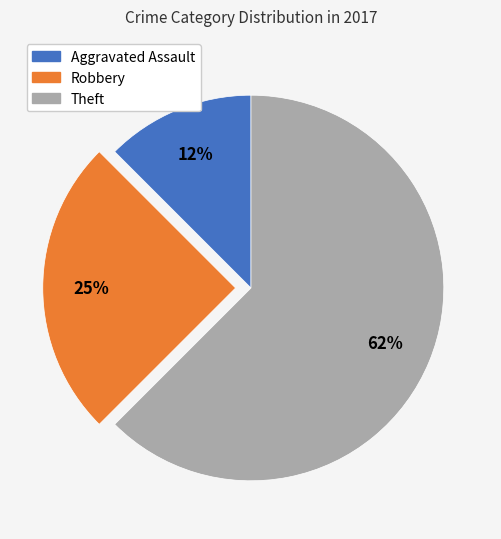

To the nearest percent, what is the average slice percentage?

33%